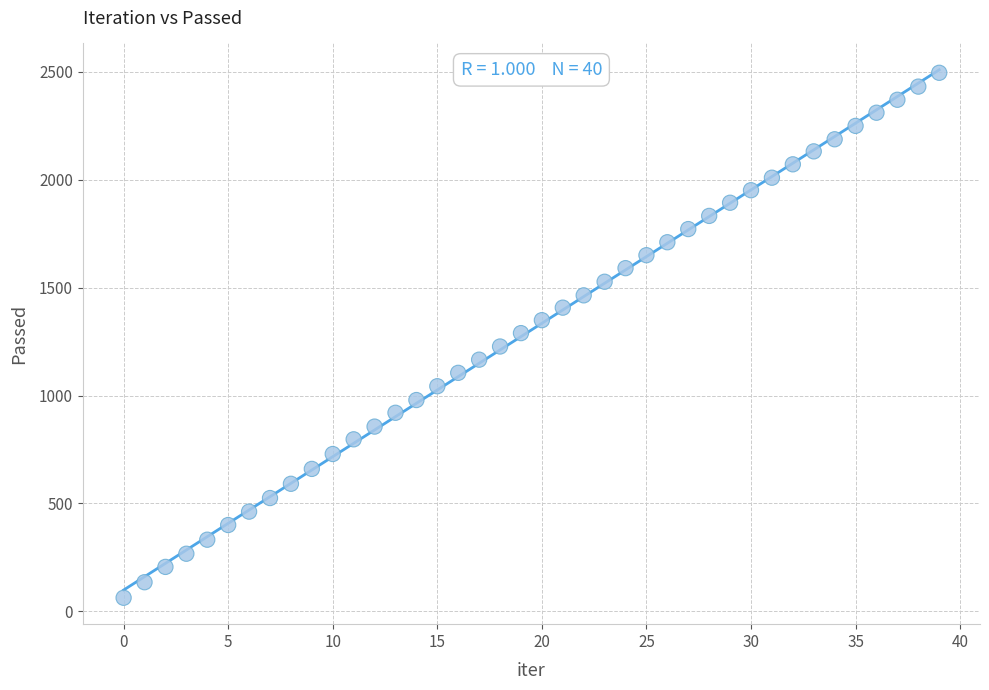

What is the range of Y values (max minus min)?

2432